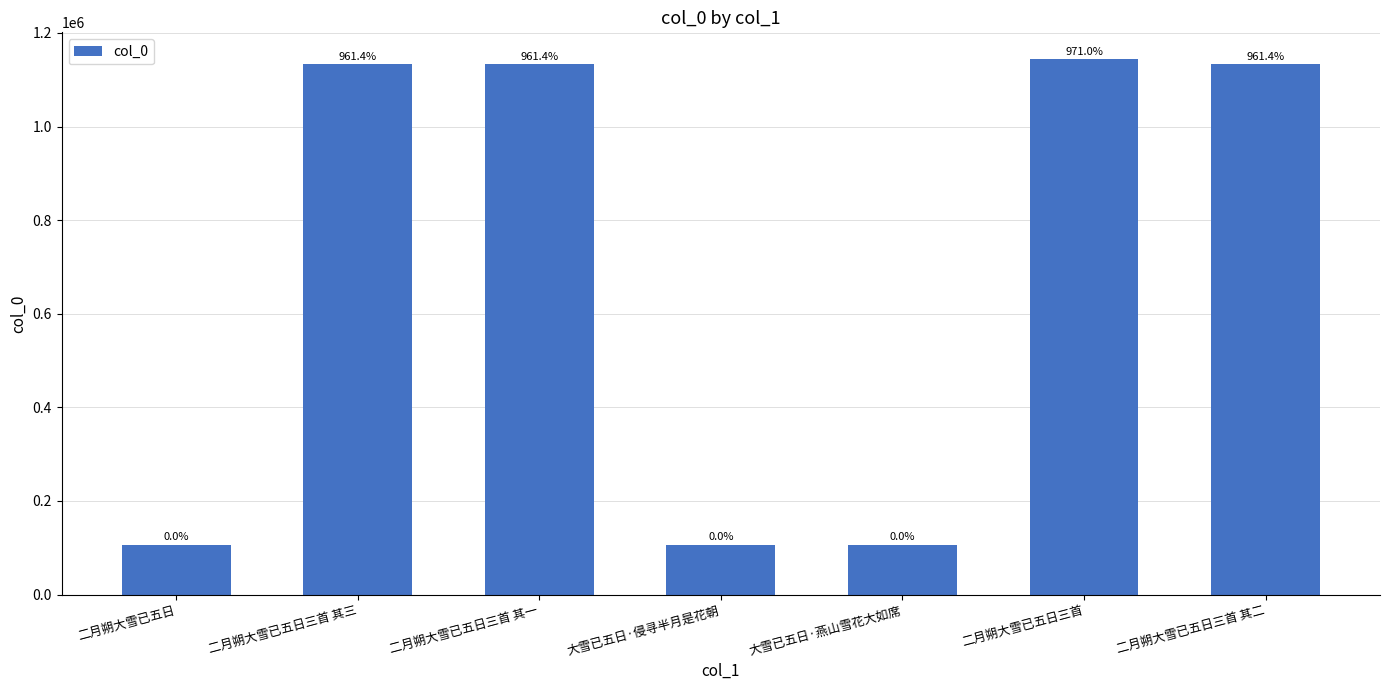

Where is the data nearest to the value 625416?

二月朔大雪已五日三首 其三